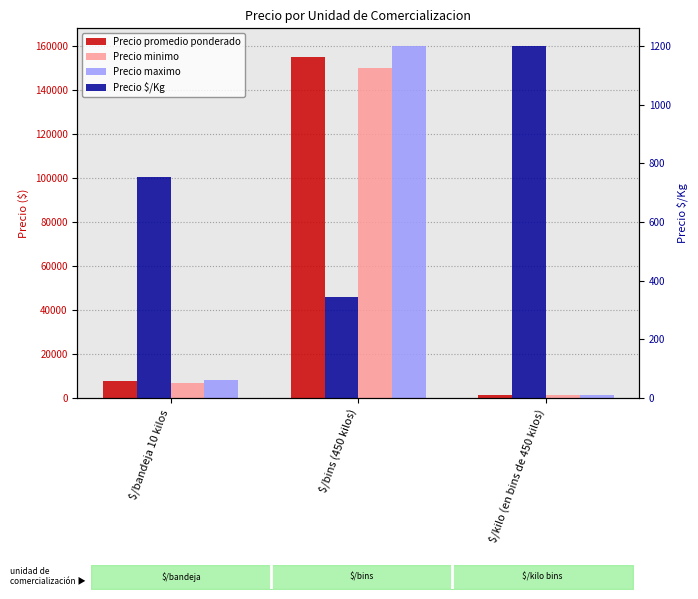

What is the total value across all series at $/bandeja 10 kilos?

23299